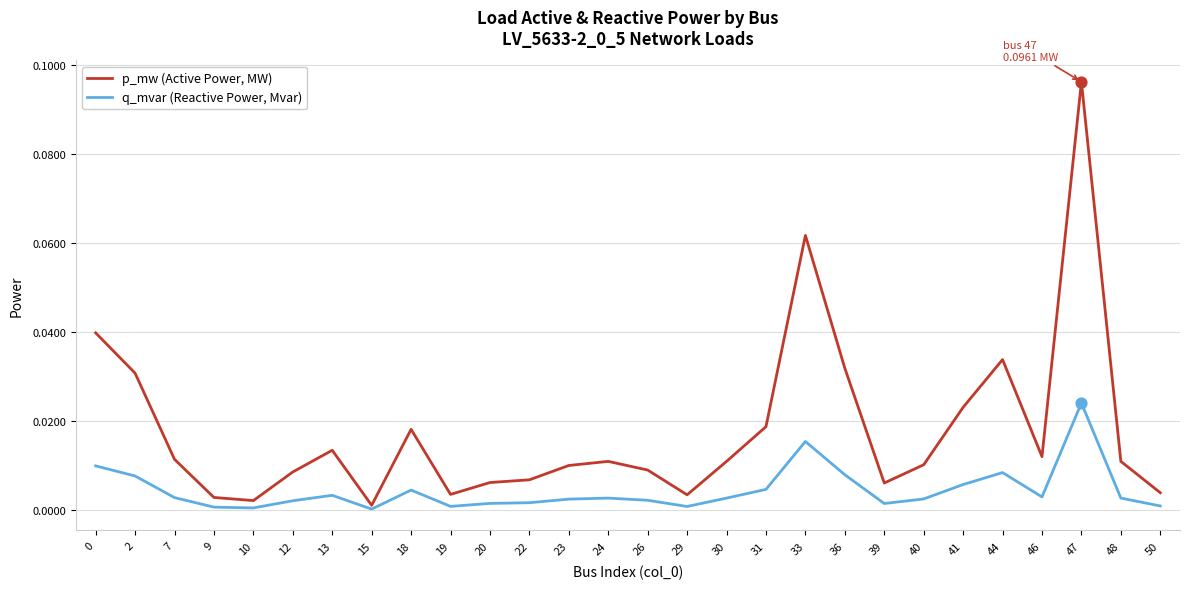

Between 15 and 40, which series saw the biggest shift?

p_mw (Active Power, MW)